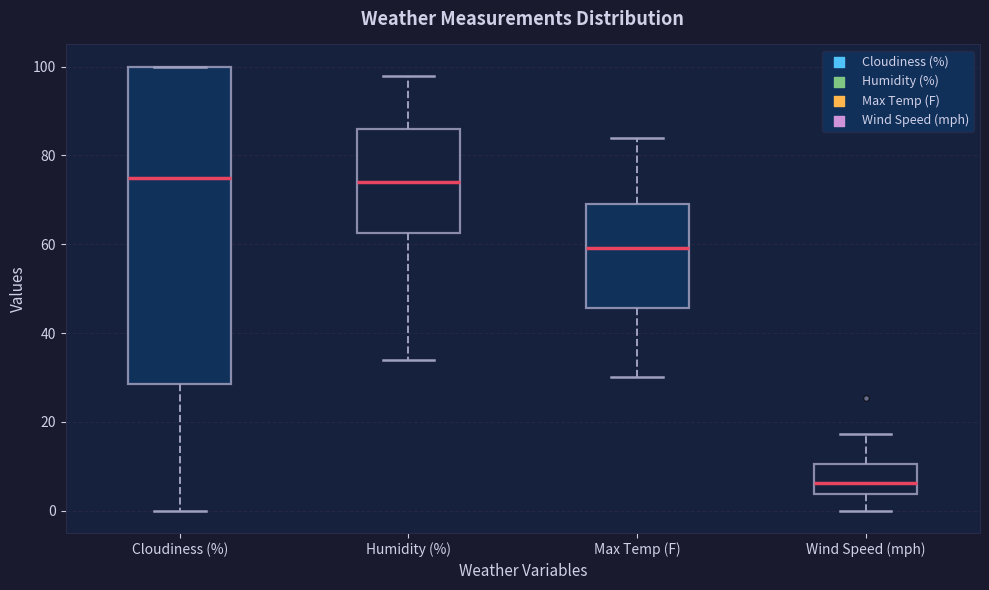

Reading left to right, read every box against the y-axis: the position of its median line, the range the box covers, and the ends of its whiskers. The values are not printed on the chart, so give them approximately, as read against the axis.

Cloudiness (%): median 76, box 28 to 100, whiskers 0 to 100
Humidity (%): median 74, box 62 to 86, whiskers 34 to 98
Max Temp (F): median 60, box 46 to 70, whiskers 30 to 84
Wind Speed (mph): median 6, box 4 to 10, whiskers 0 to 18